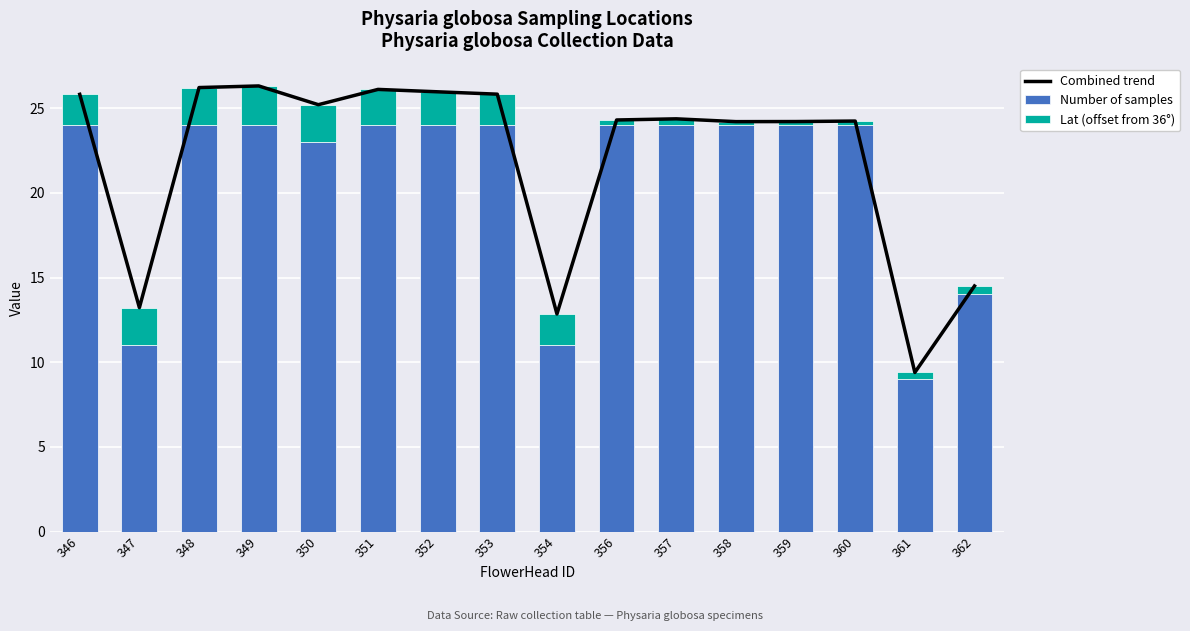

How many groups of bars are there?

16